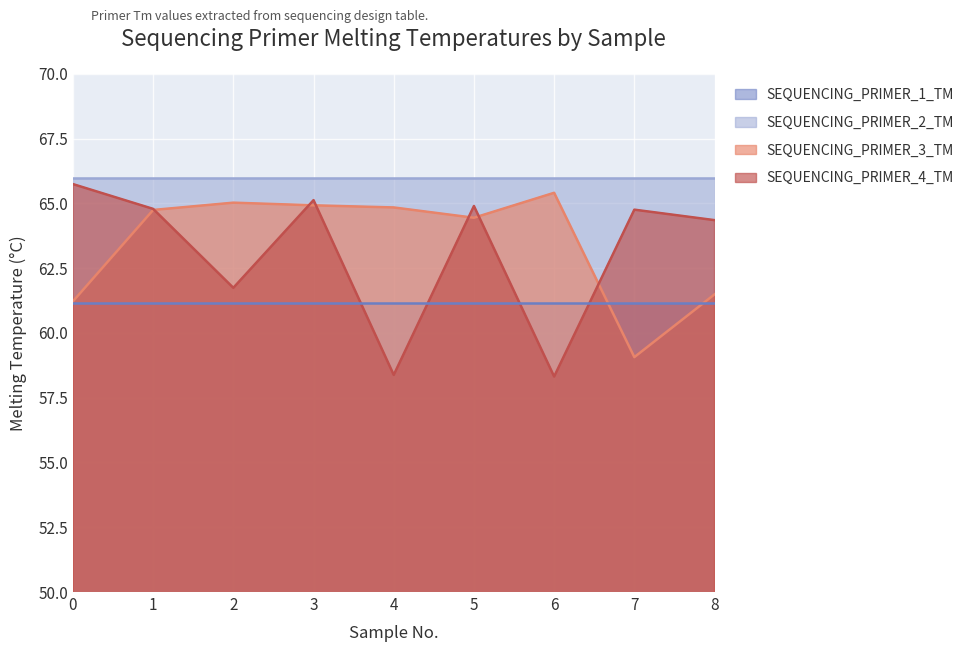

Which series has the widest spread of values?

SEQUENCING_PRIMER_4_TM